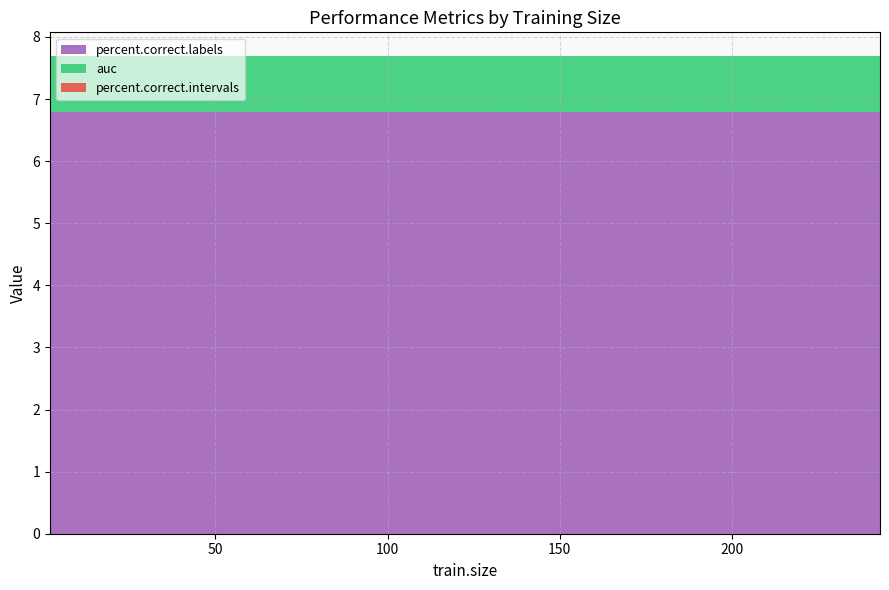

Reading right to left, list all the values displayed in this chart.

percent.correct.labels: 243=6.8	200=6.8	100=6.8	95=6.8	90=6.8	85=6.8	80=6.8	75=6.8	70=6.8	65=6.8	60=6.8	55=6.8	50=6.8	45=6.8	40=6.8	35=6.8	30=6.8	25=6.8	20=6.8	18=6.8	16=6.8	14=6.8	12=6.8	10=6.8	8=6.8	6=6.8	4=6.8	2=6.8
auc: 243=0.9	200=0.9	100=0.9	95=0.9	90=0.9	85=0.9	80=0.9	75=0.9	70=0.9	65=0.9	60=0.9	55=0.9	50=0.9	45=0.9	40=0.9	35=0.9	30=0.9	25=0.9	20=0.9	18=0.9	16=0.9	14=0.9	12=0.9	10=0.9	8=0.9	6=0.9	4=0.9	2=0.9
percent.correct.intervals: 243=0.0	200=0.0	100=0.0	95=0.0	90=0.0	85=0.0	80=0.0	75=0.0	70=0.0	65=0.0	60=0.0	55=0.0	50=0.0	45=0.0	40=0.0	35=0.0	30=0.0	25=0.0	20=0.0	18=0.0	16=0.0	14=0.0	12=0.0	10=0.0	8=0.0	6=0.0	4=0.0	2=0.0